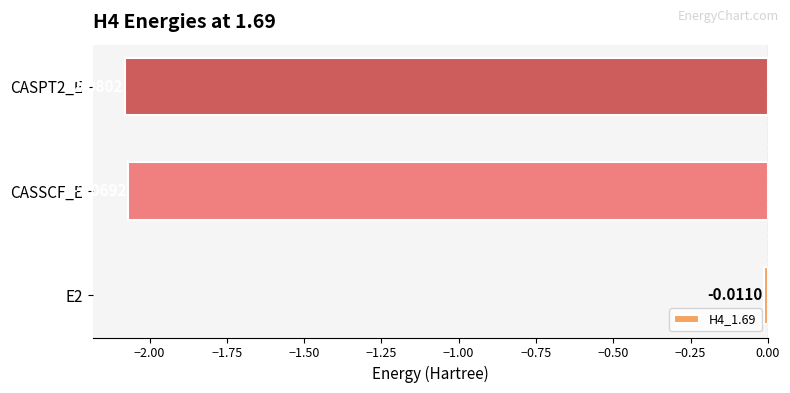

What is the average value?

-1.4